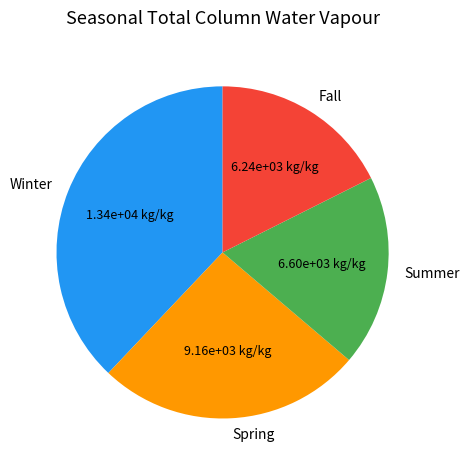

Is it true that Winter is 38% of the pie?

True